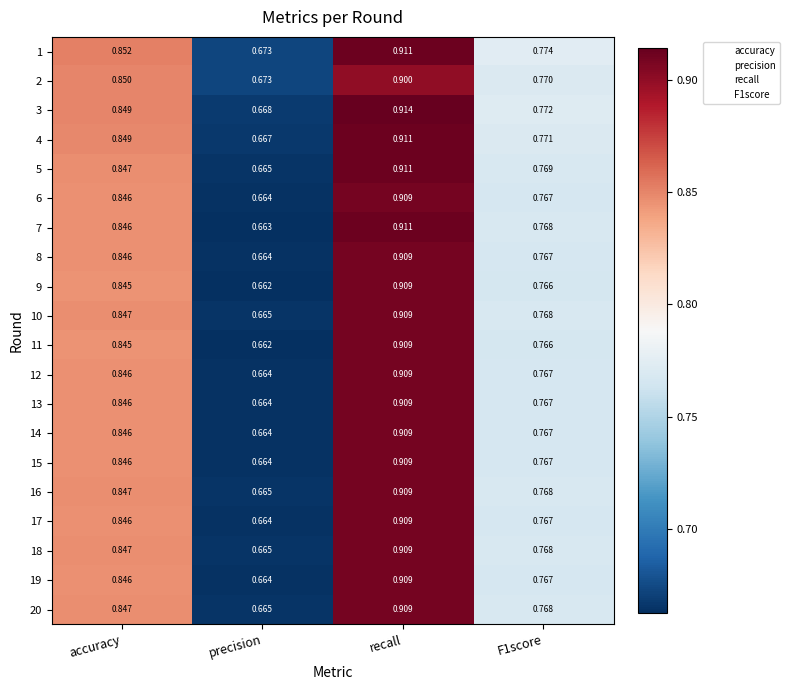

At which category is the sum across all series the highest?

recall